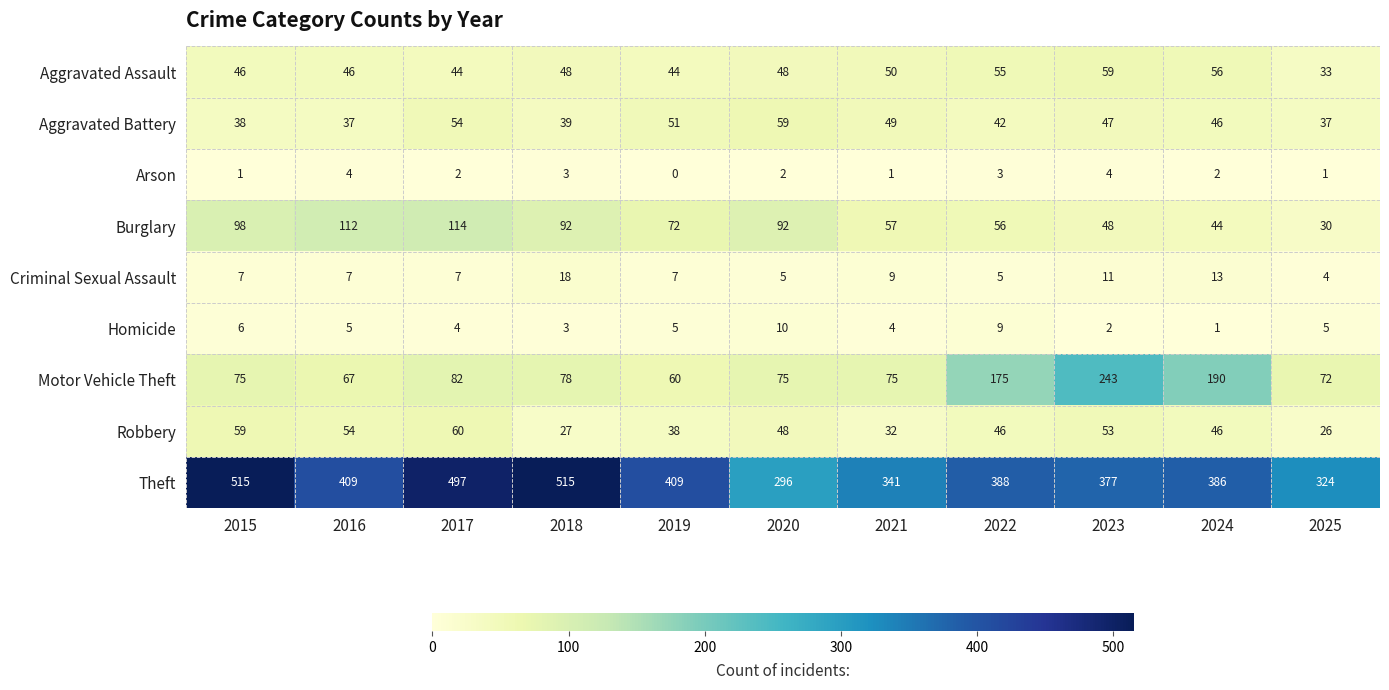

Which series has the largest total across all categories?

Theft